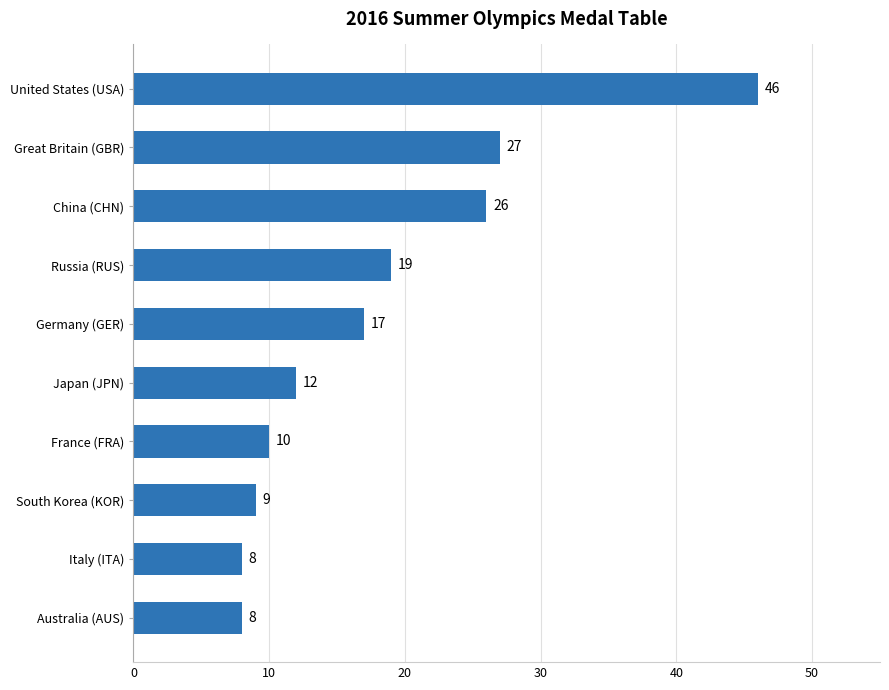

What is the value of the 3rd bar from the top?

26